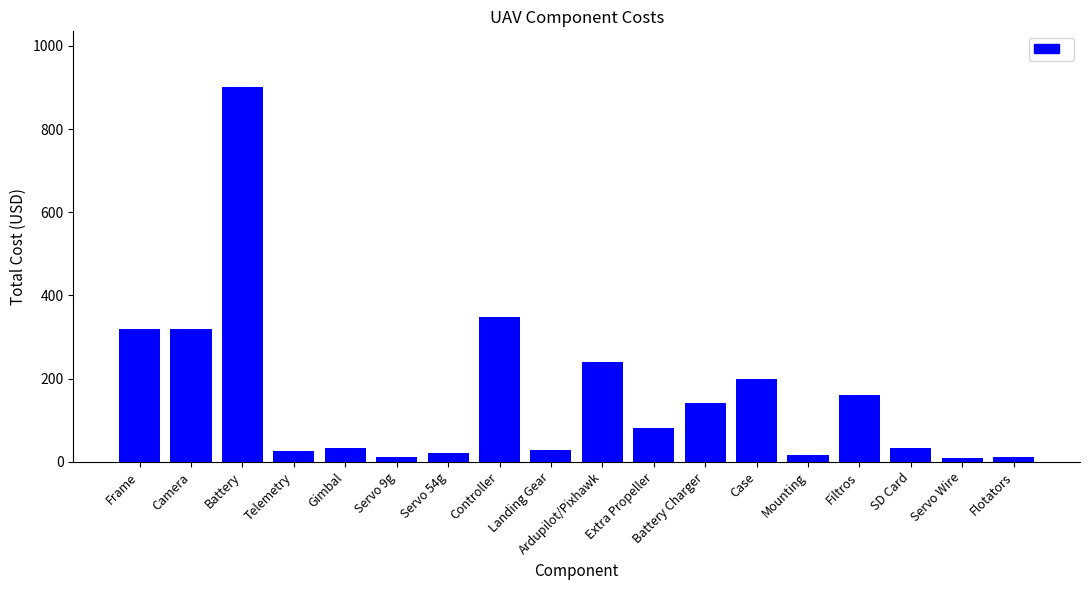

At which category does the chart reach its peak across all series?

Battery